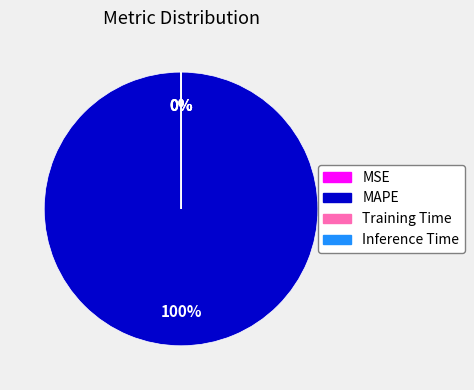

The MAPE slice represents 100% of the pie. True or false?

True